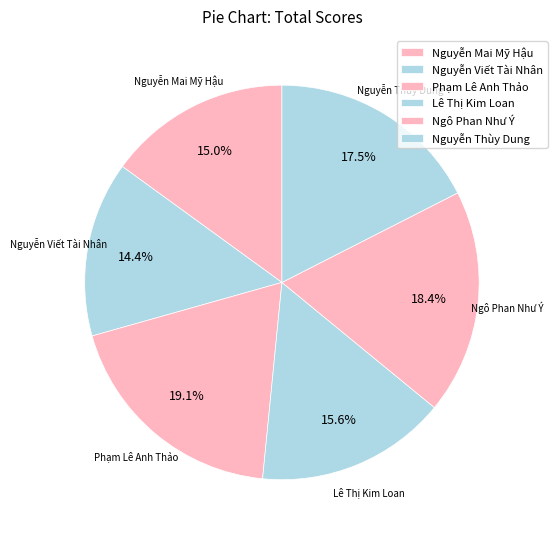

How many segments does this pie chart have?

6